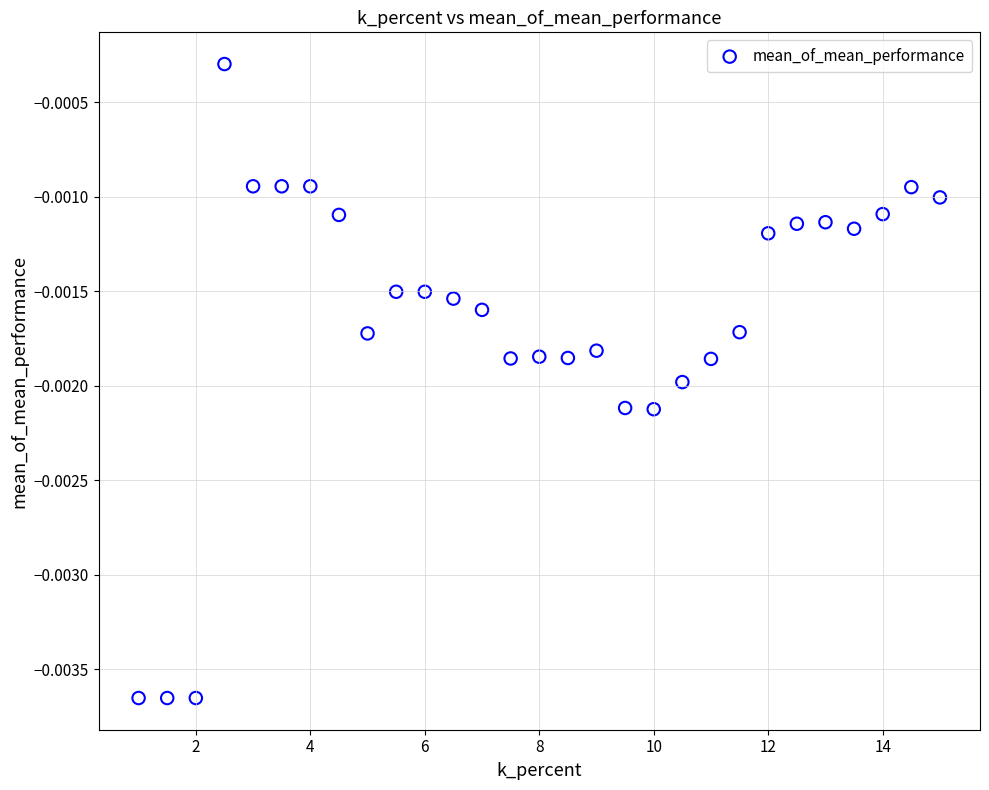

What is the range of X values (max minus min)?

14.0